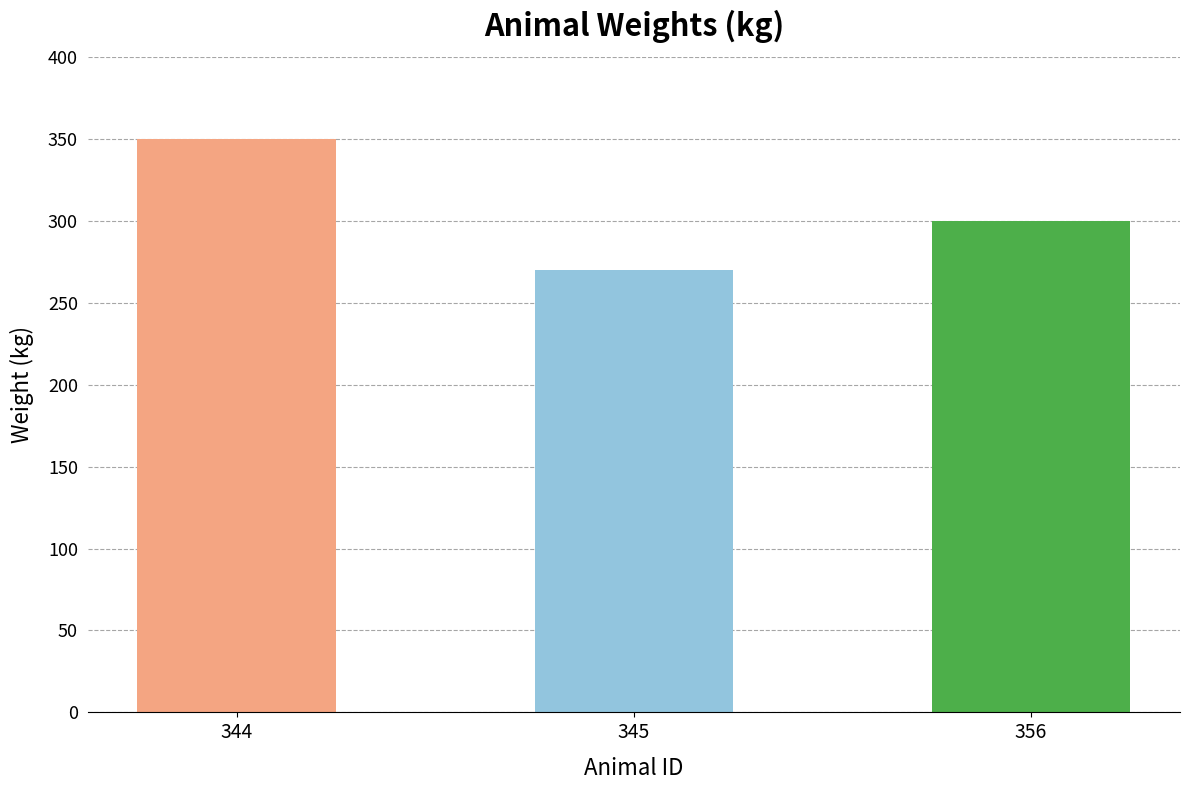

What is the average value?

307